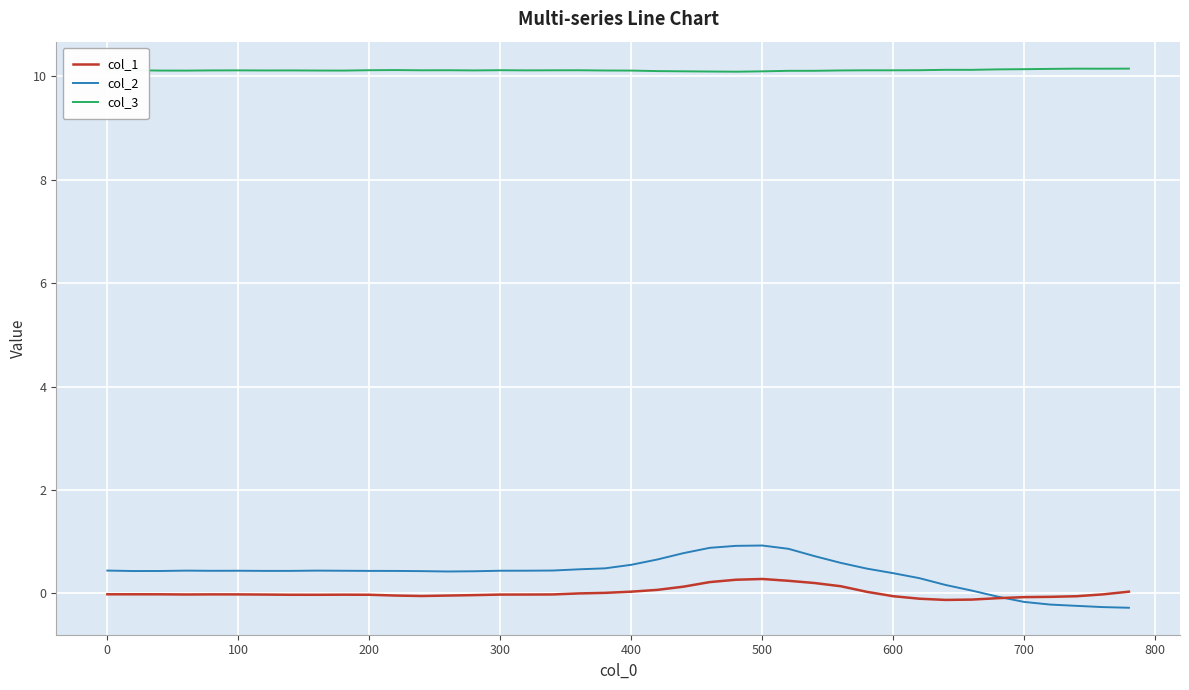

What is the greatest value displayed?

10.1